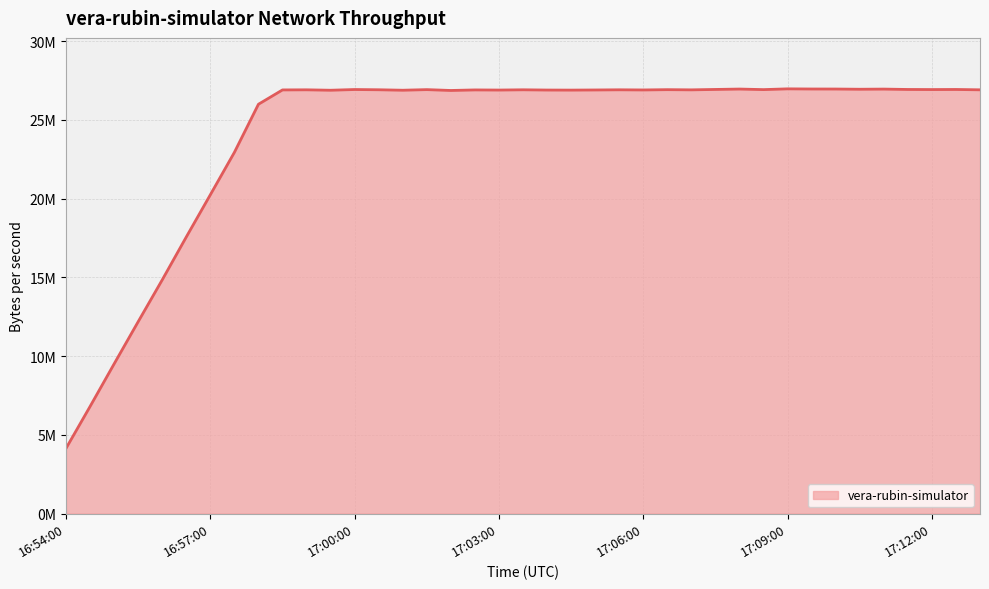

Is this an area chart (filled region under the line)?

Yes